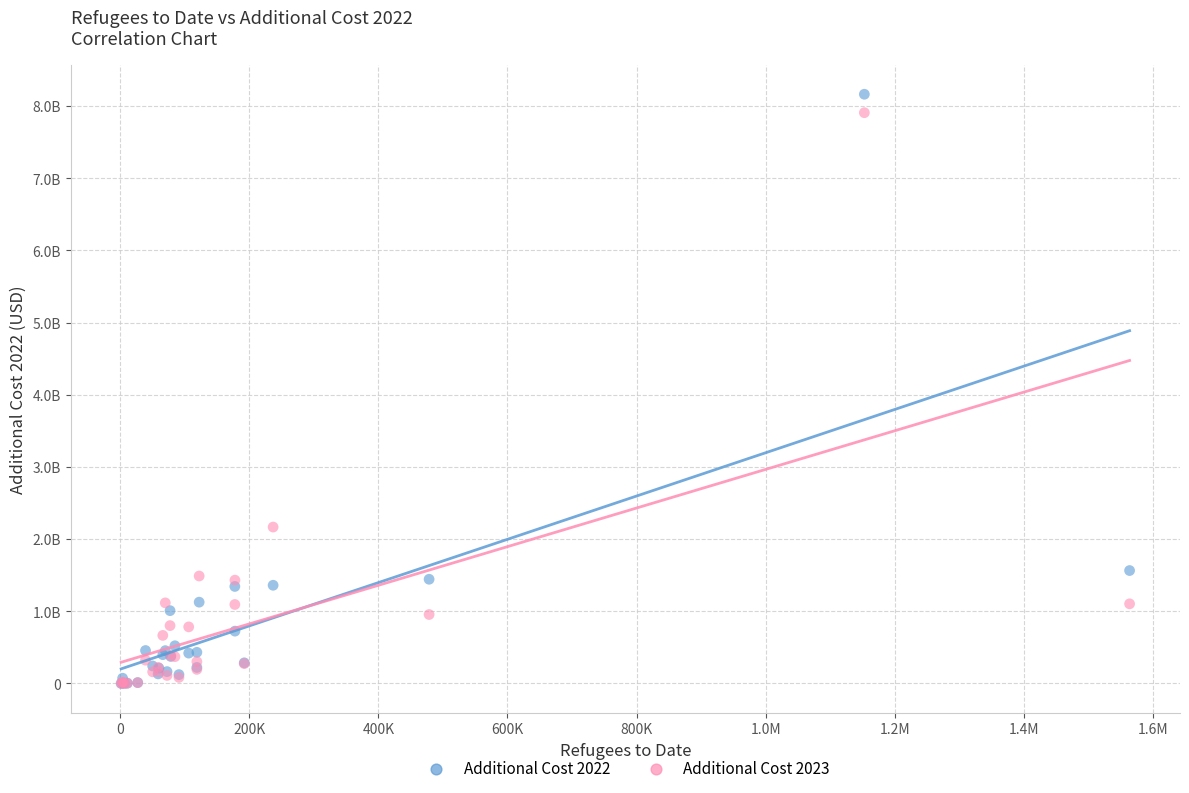

What are all the series names shown in the legend?

Additional Cost 2022, Additional Cost 2023